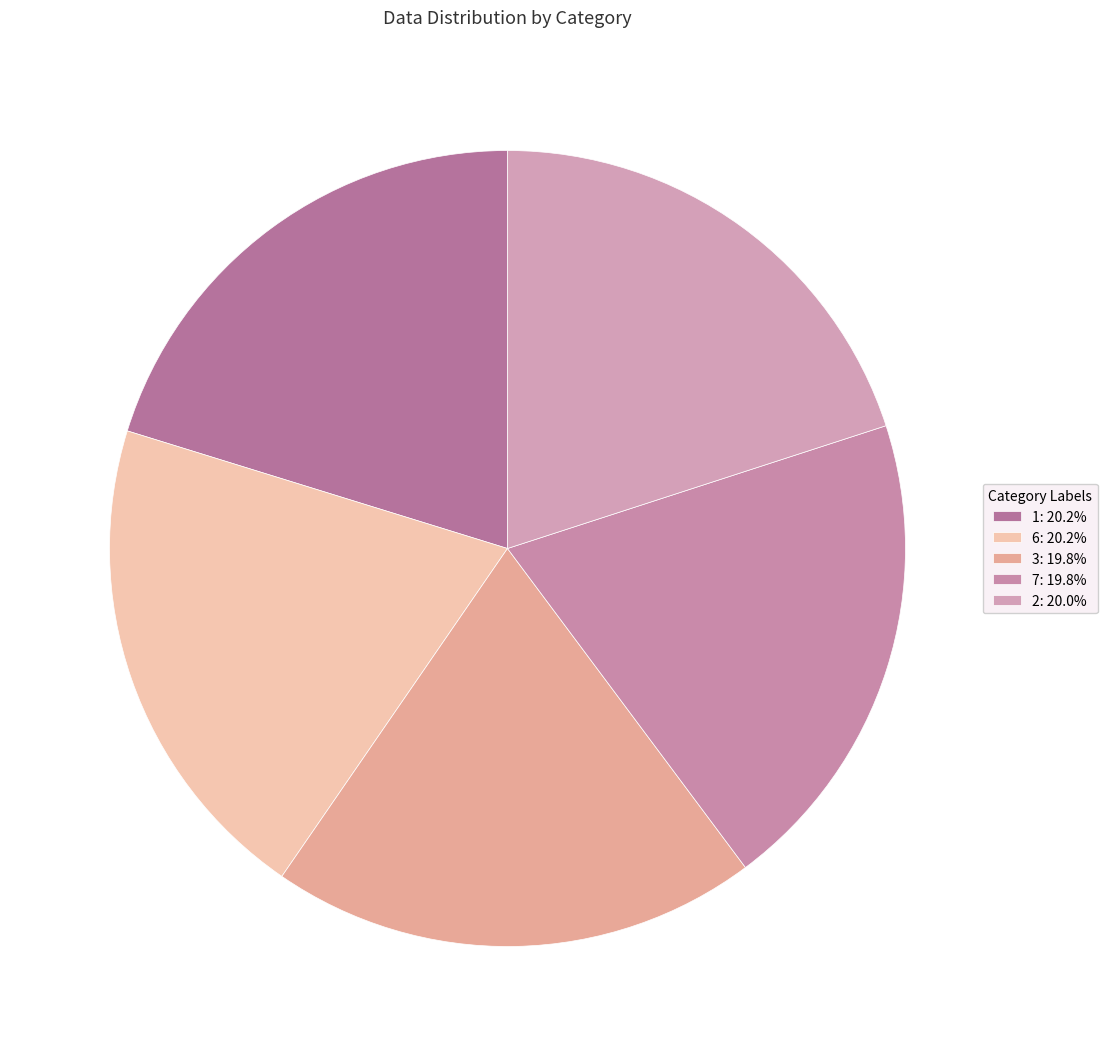

Count the number of slices in the pie.

5